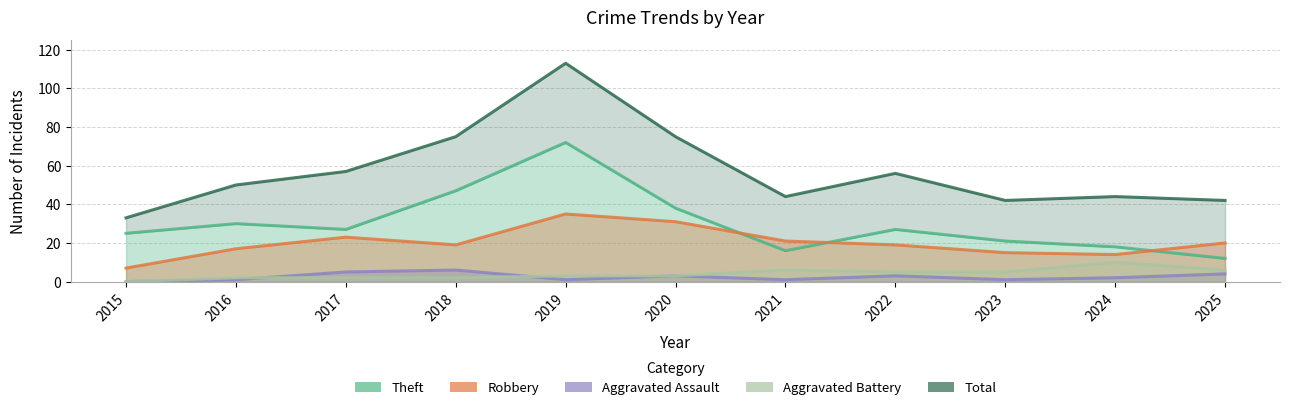

How many categories are shown in the chart?

11